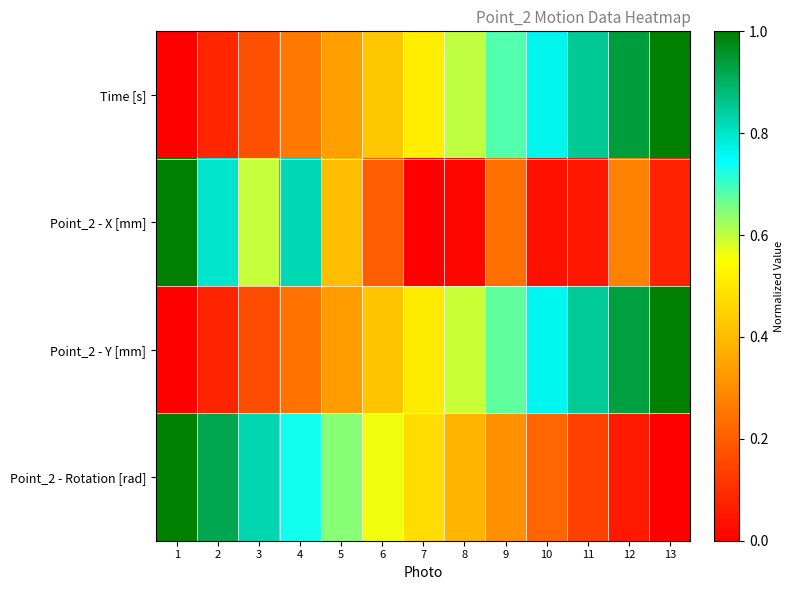

Between 3 and 6, which series saw the biggest shift?

Point_2 - X [mm]